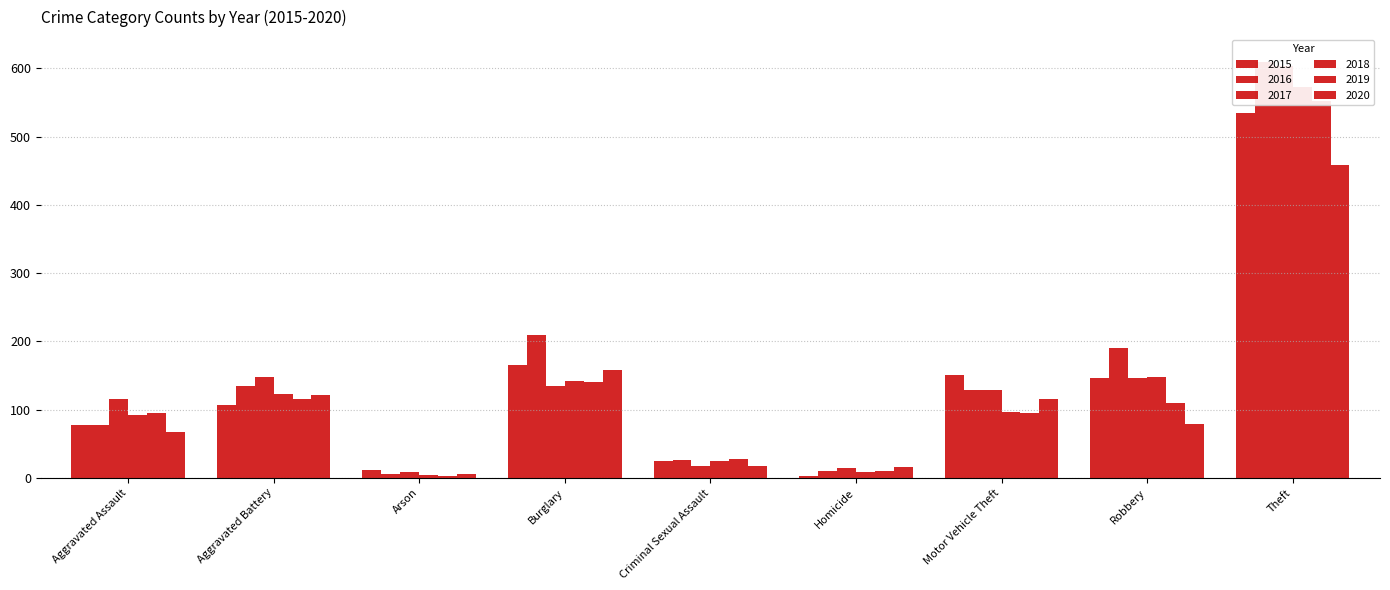

Between Aggravated Battery and Motor Vehicle Theft, which is larger?

Motor Vehicle Theft